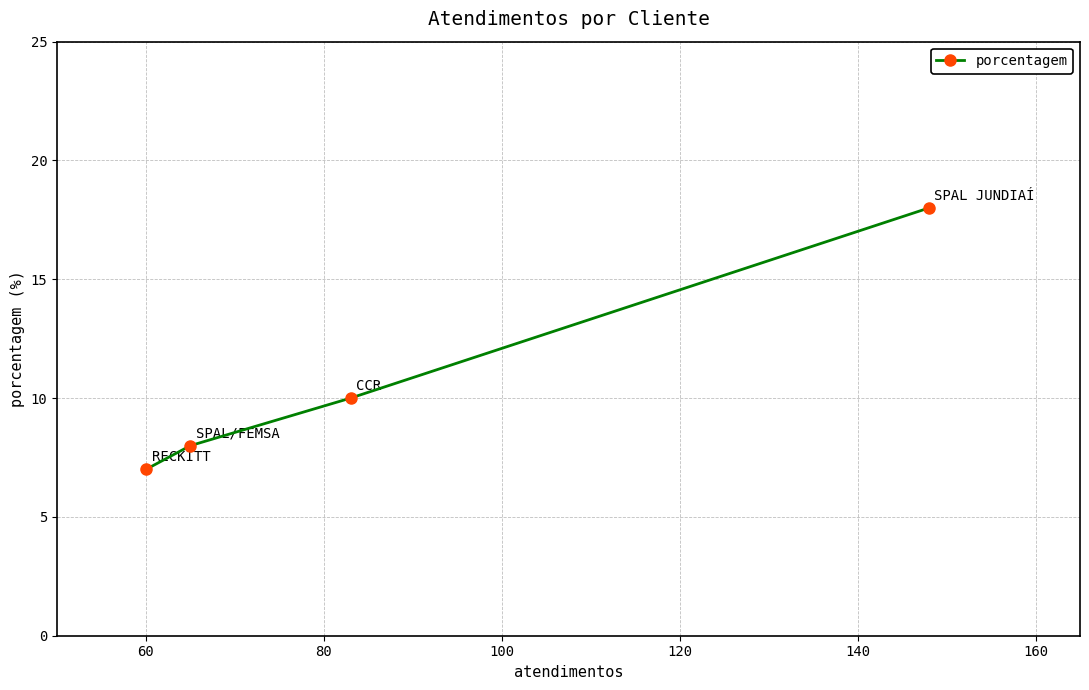

What is the difference between the maximum and second lowest values?

10